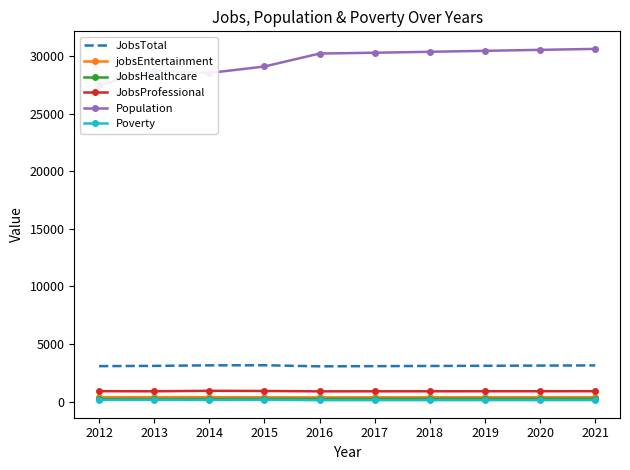

True or false: JobsTotal and Population cross at least once.

False